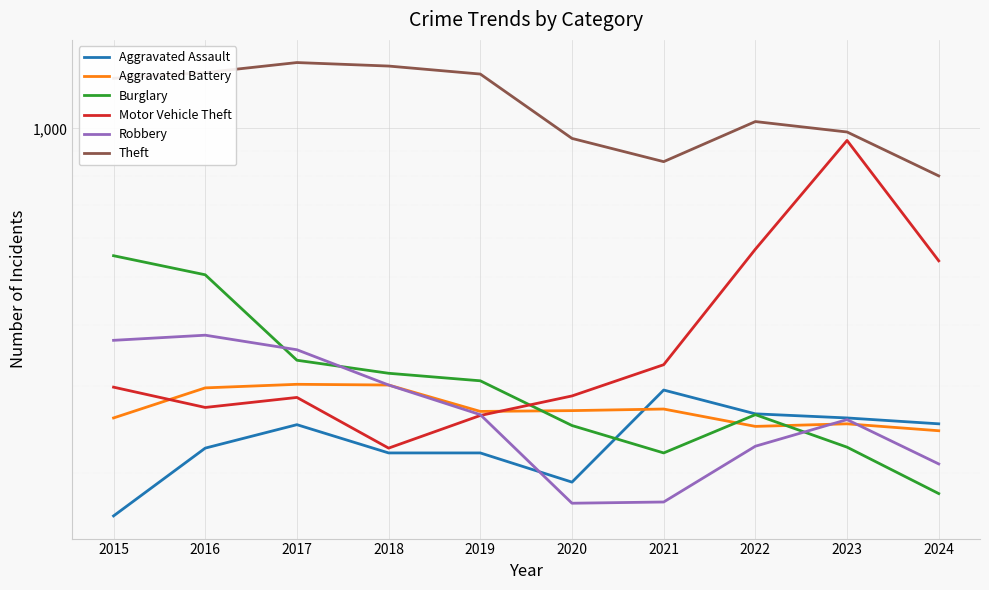

What is the highest value of the Aggravated Assault series?

295